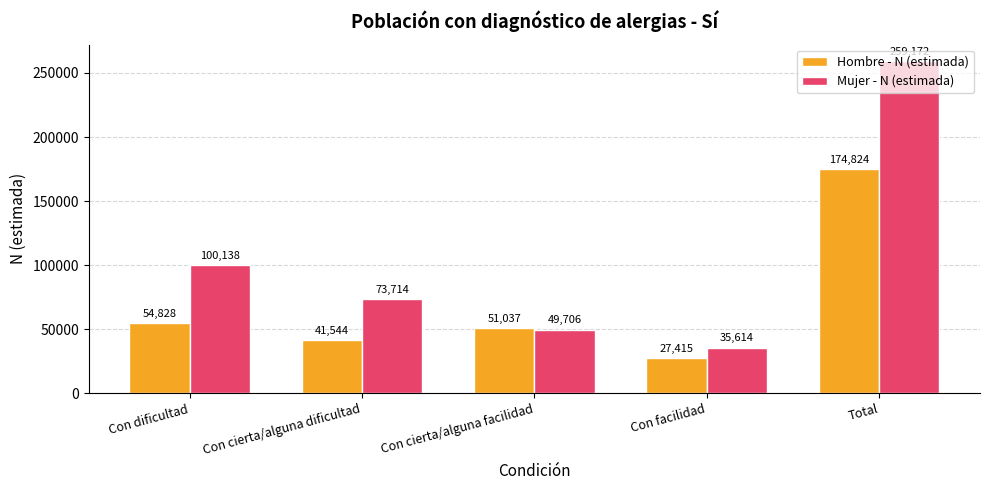

Is the value of Mujer - N (estimada) at Total greater than the value of Hombre - N (estimada) at Total?

Yes